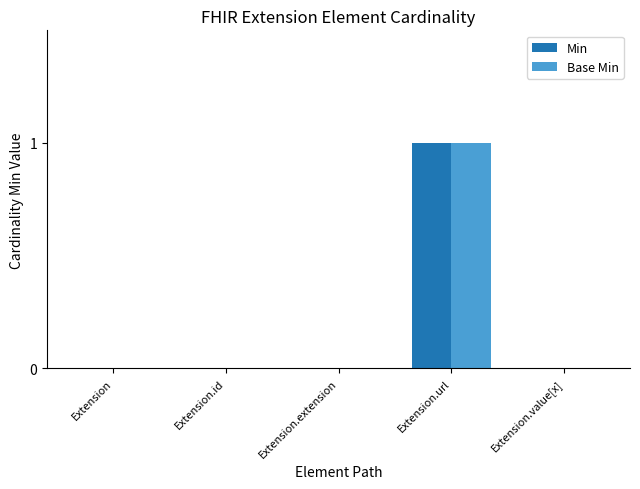

How many distinct data groups are displayed?

2